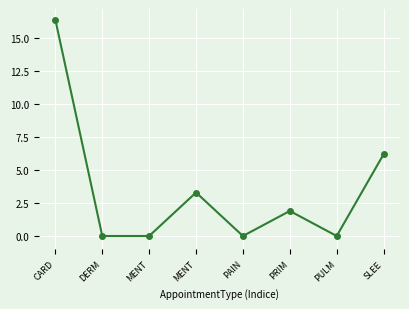

Reading left to right, what are all the values shown in this chart?

16.4	0.0	0.0	3.3	0.0	1.9	0.0	6.2